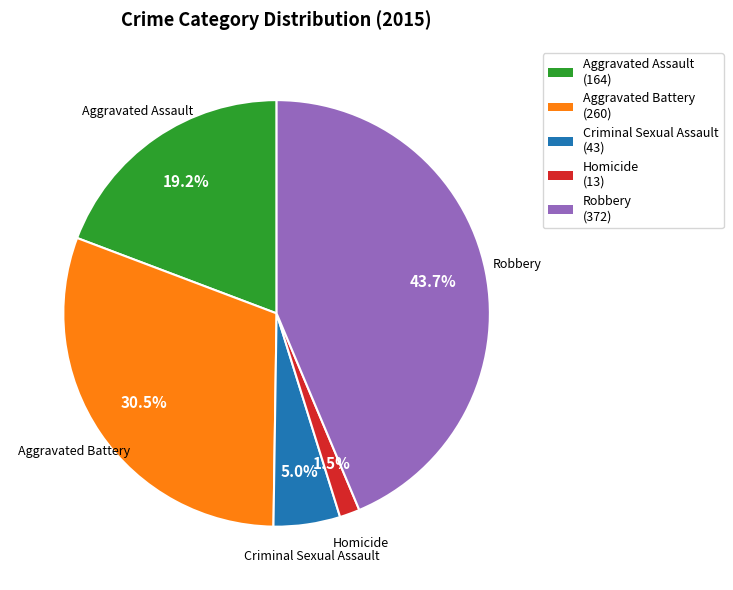

To the nearest percent, what is the combined percentage of Robbery and Homicide?

45%